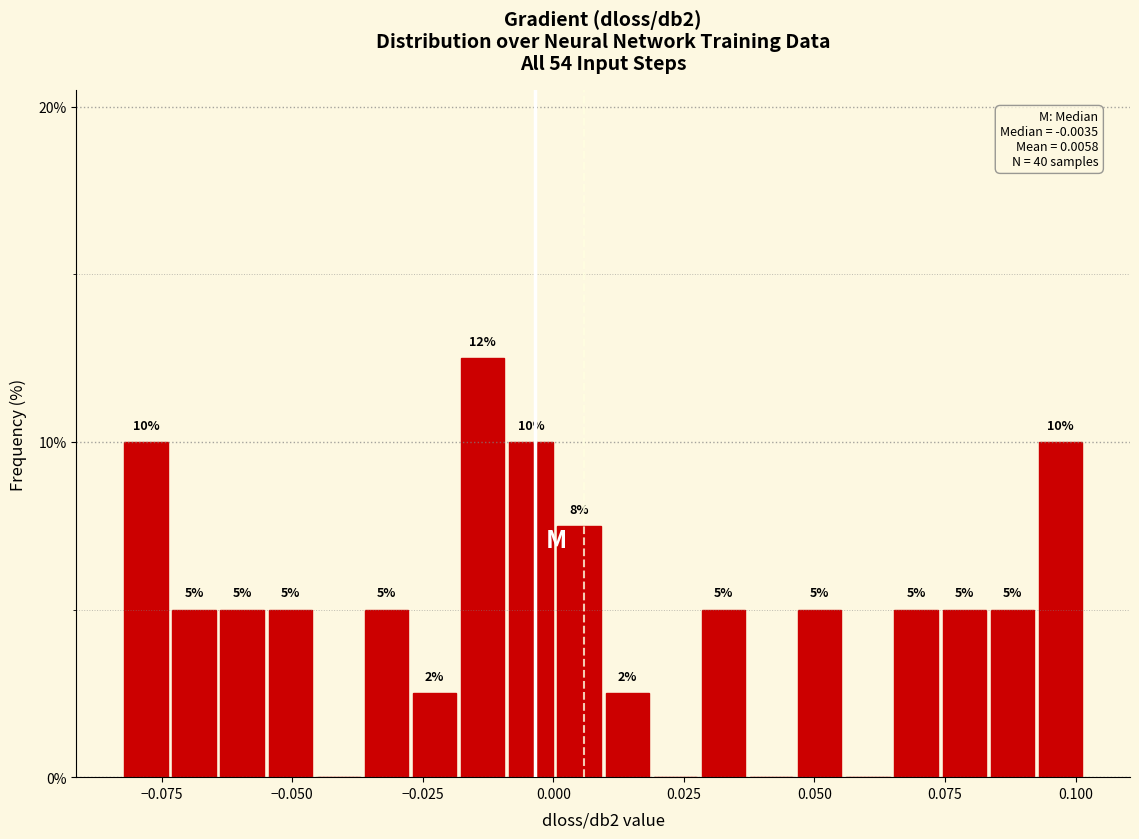

Read against the x-axis, roughly where is the centre of the tallest bar?

-0.015